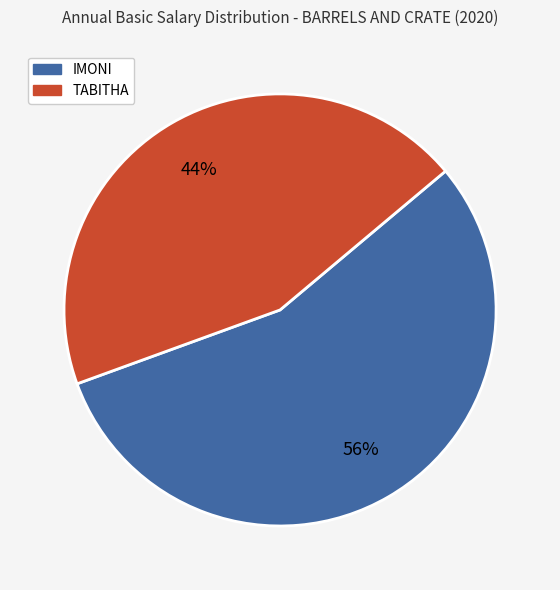

Combined, do IMONI and TABITHA account for over 50%?

Yes